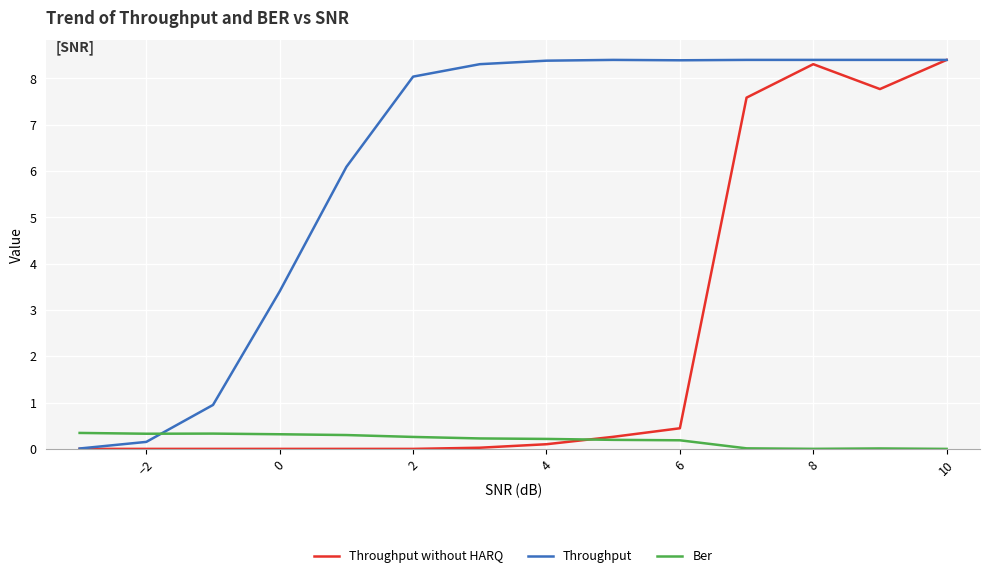

List the series in order of their overall mean, highest first.

Throughput, Throughput without HARQ, Ber